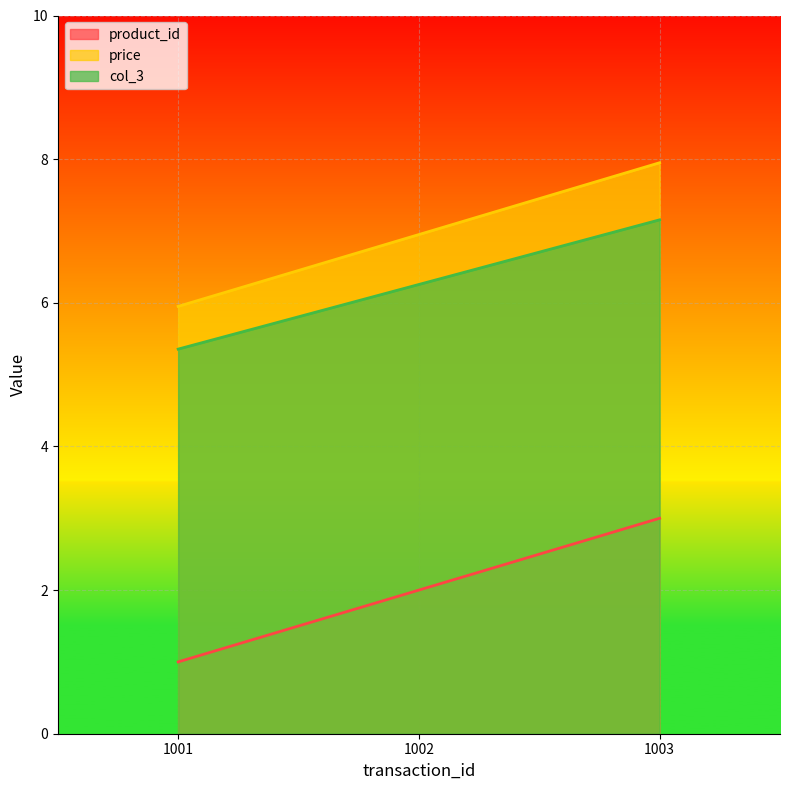

What is the value of the price point at the 1st from the left?

6.0